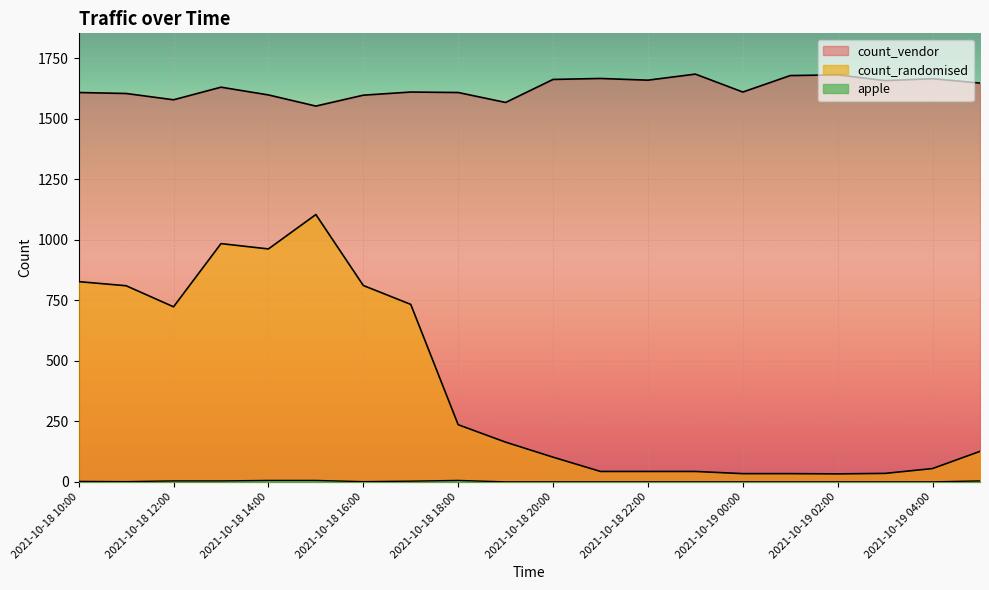

How many values in the apple series exceed 1?

8